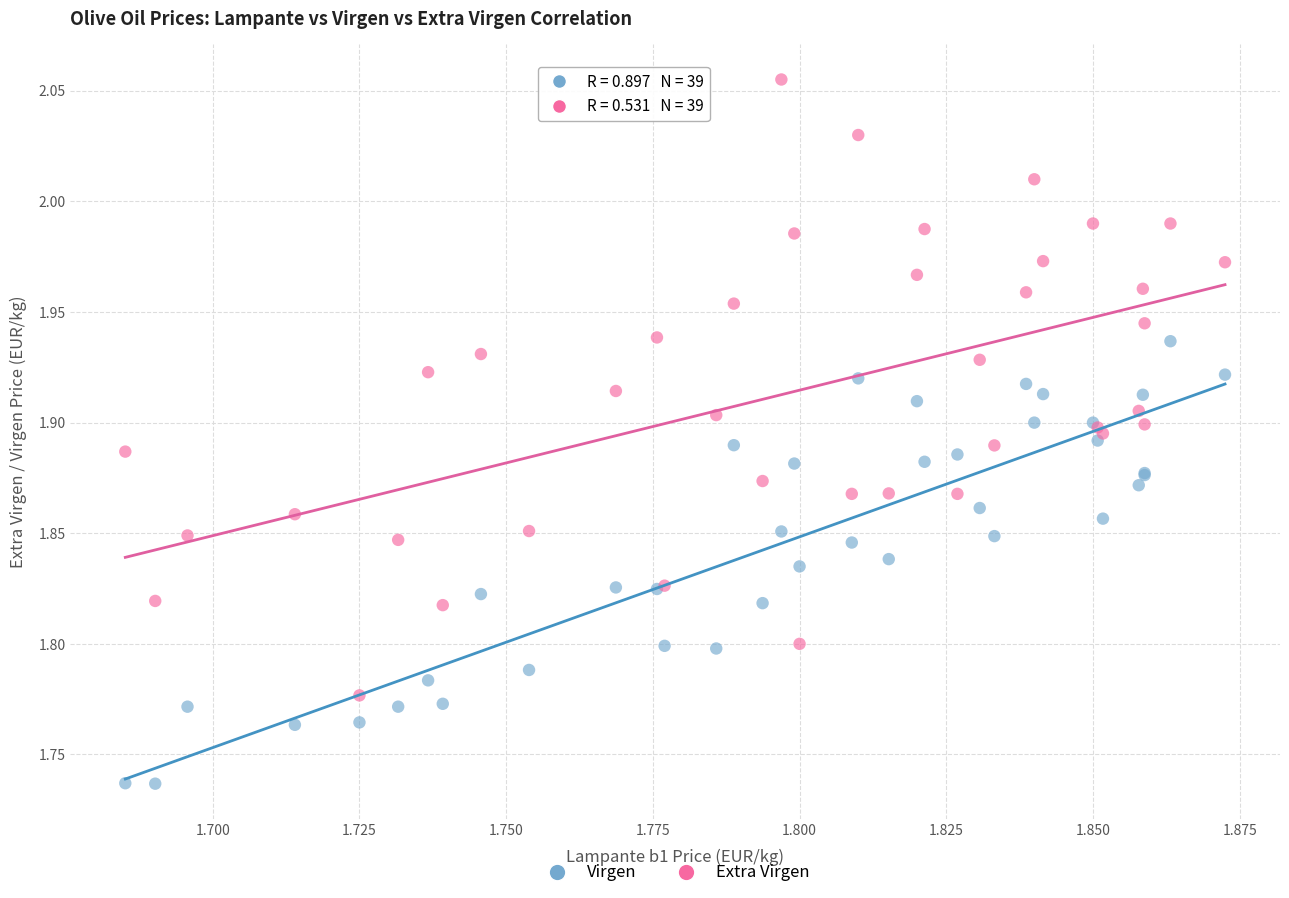

Which series contains the lowest Y value?

Virgen